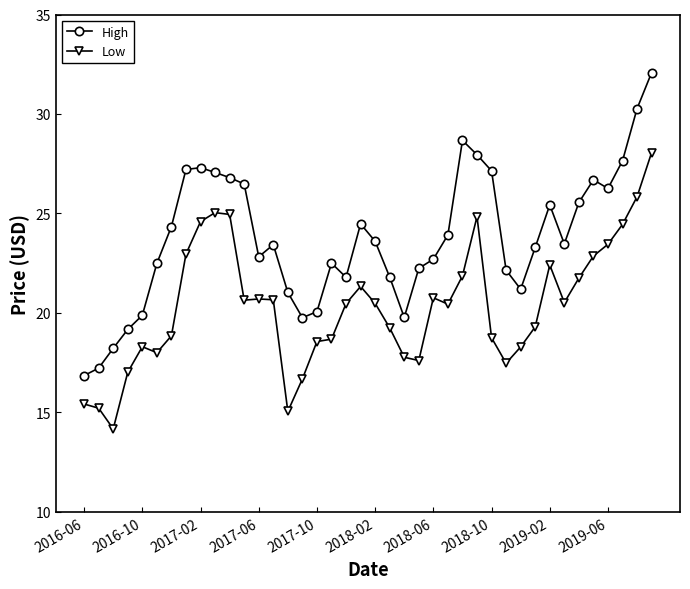

What is the greatest value displayed?

32.1